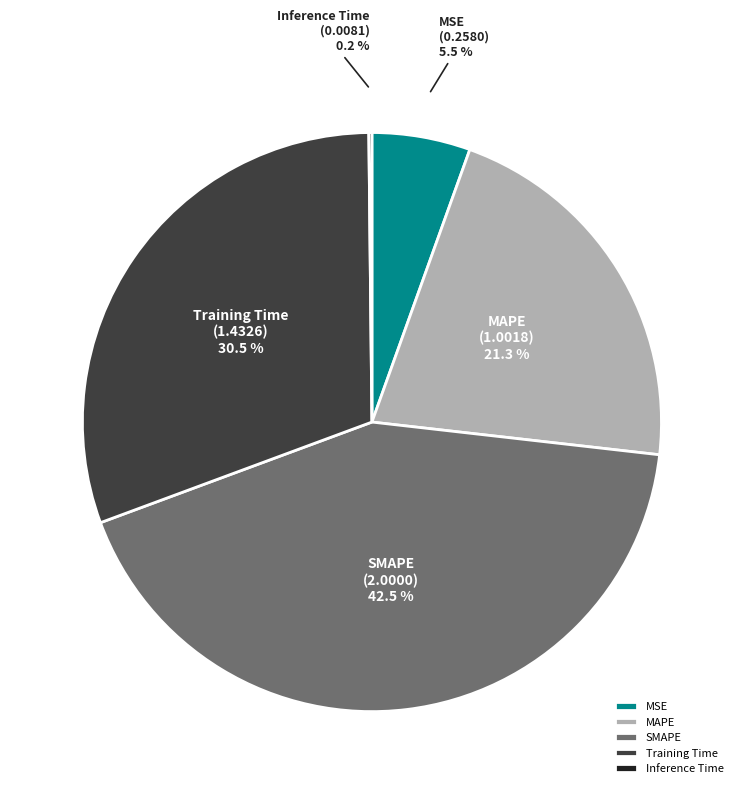

What portion of the pie excludes SMAPE?

57.5%